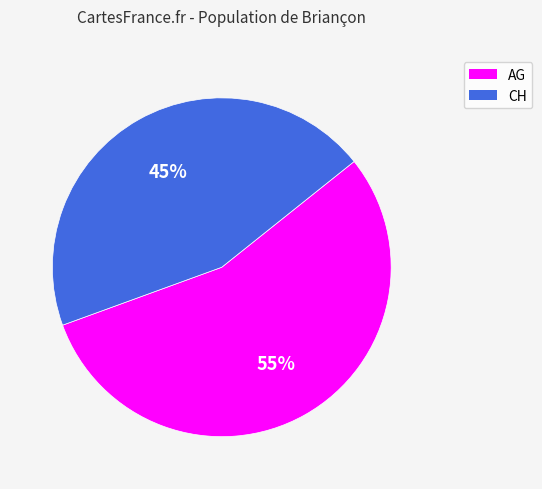

To the nearest percent, what is the combined percentage of AG and CH?

100%